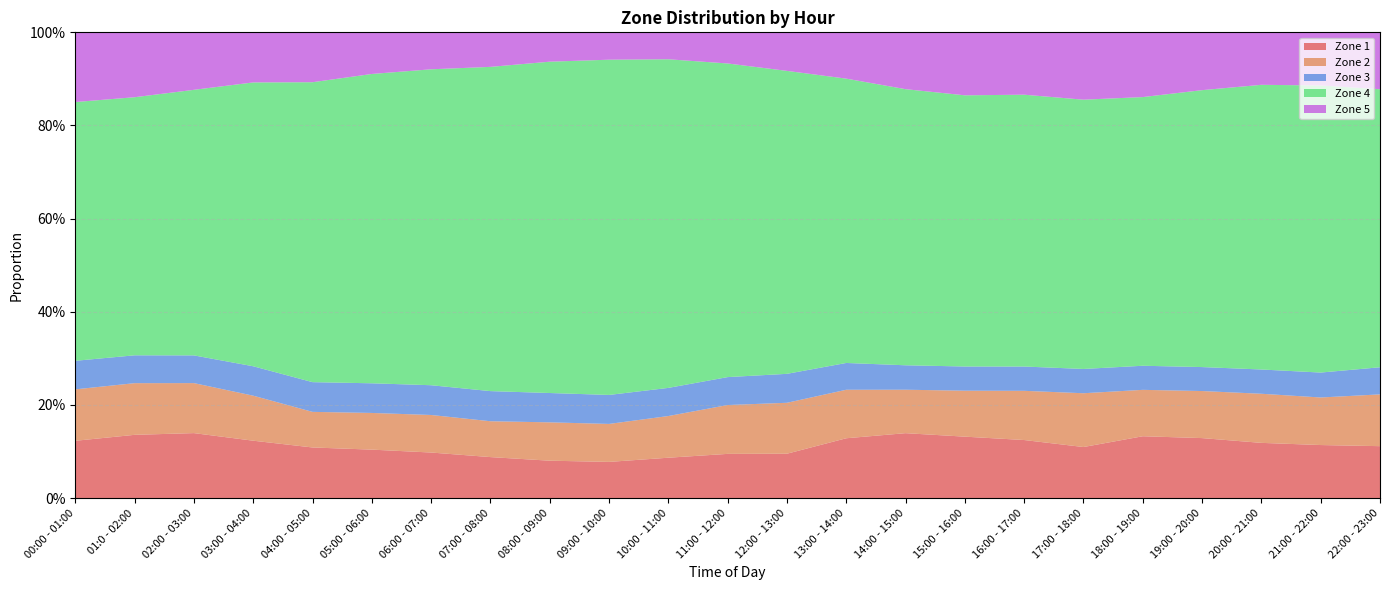

Reading left to right, transcribe all the data shown in this chart.

Zone 1: 0.1	0.1	0.1	0.1	0.1	0.1	0.1	0.1	0.1	0.1	0.1	0.1	0.1	0.1	0.1	0.1	0.1	0.1	0.1	0.1	0.1	0.1	0.1
Zone 2: 0.1	0.1	0.1	0.1	0.1	0.1	0.1	0.1	0.1	0.1	0.1	0.1	0.1	0.1	0.1	0.1	0.1	0.1	0.1	0.1	0.1	0.1	0.1
Zone 3: 0.1	0.1	0.1	0.1	0.1	0.1	0.1	0.1	0.1	0.1	0.1	0.1	0.1	0.1	0.1	0.1	0.1	0.1	0.1	0.1	0.1	0.1	0.1
Zone 4: 0.6	0.6	0.6	0.6	0.6	0.7	0.7	0.7	0.7	0.7	0.7	0.7	0.7	0.6	0.6	0.6	0.6	0.6	0.6	0.6	0.6	0.6	0.6
Zone 5: 0.1	0.1	0.1	0.1	0.1	0.1	0.1	0.1	0.1	0.1	0.1	0.1	0.1	0.1	0.1	0.1	0.1	0.1	0.1	0.1	0.1	0.1	0.1